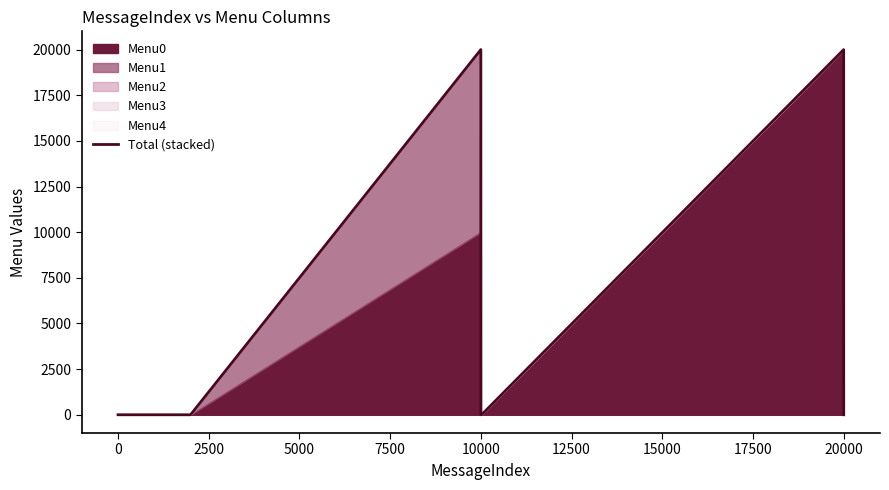

Is it true that the value at 20000 is 7635?

False